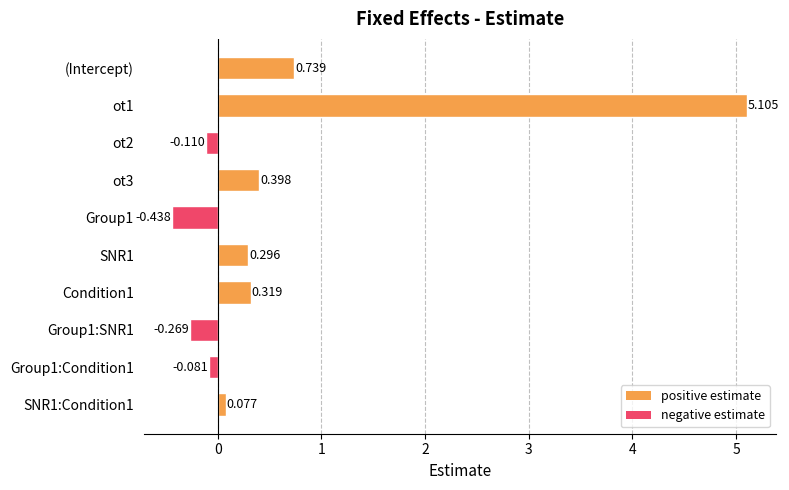

What is the label of the 1st bar from the top?

(Intercept)